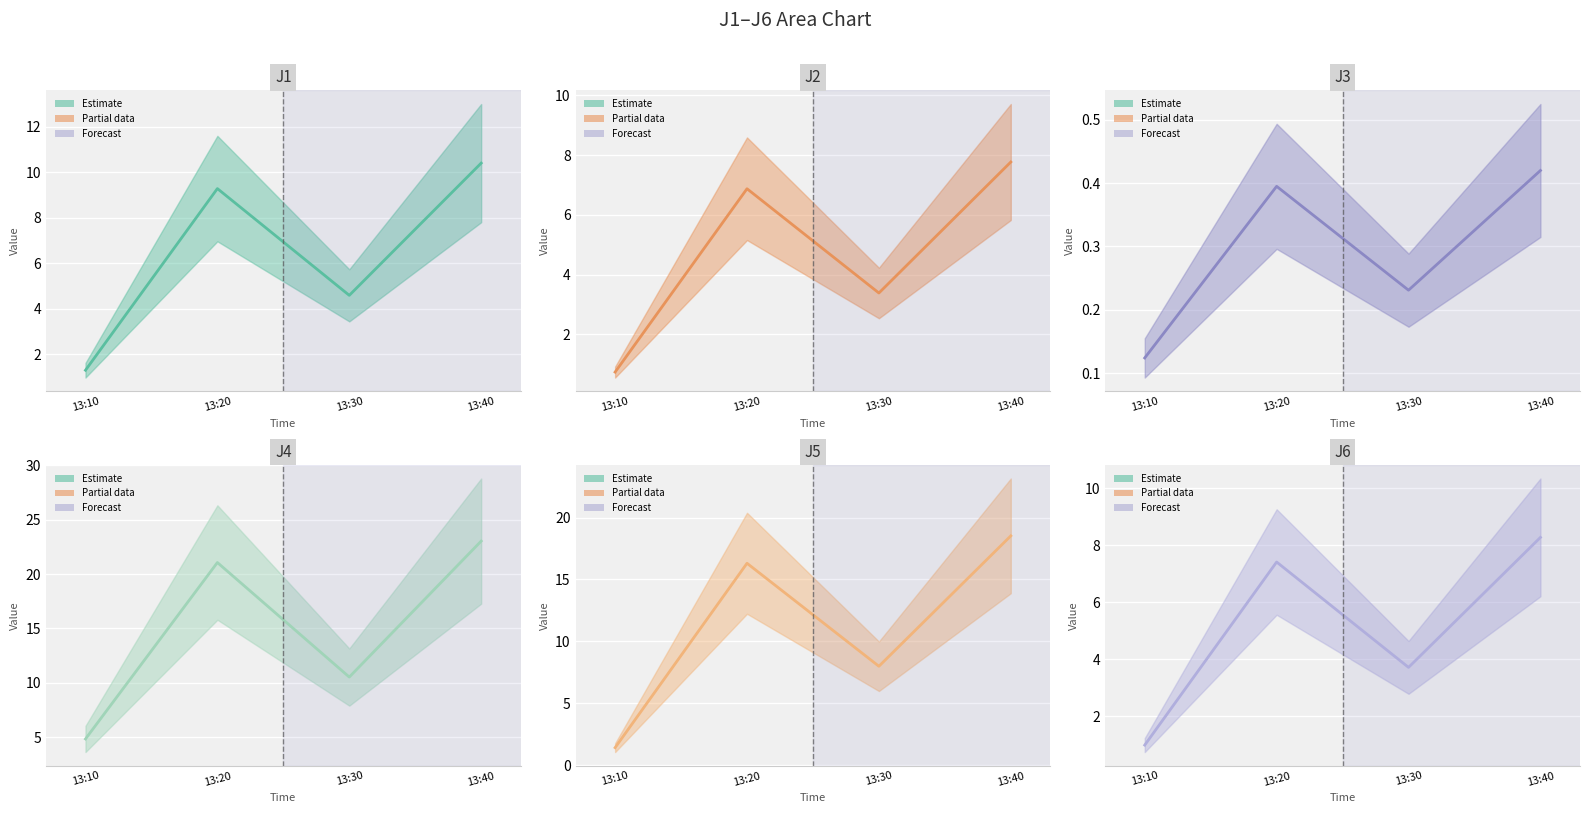

True or false: J6 (center) and J1 (center) intersect in this chart.

False